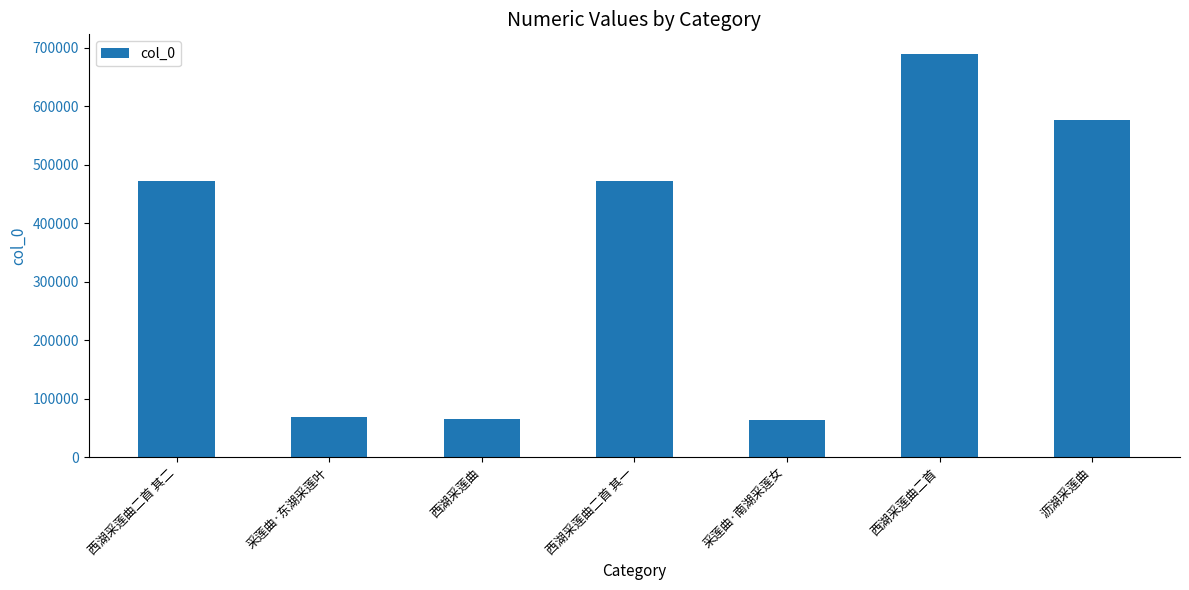

The chart shows a value of 298314 at 西湖采莲曲二首 其二. True or false?

False